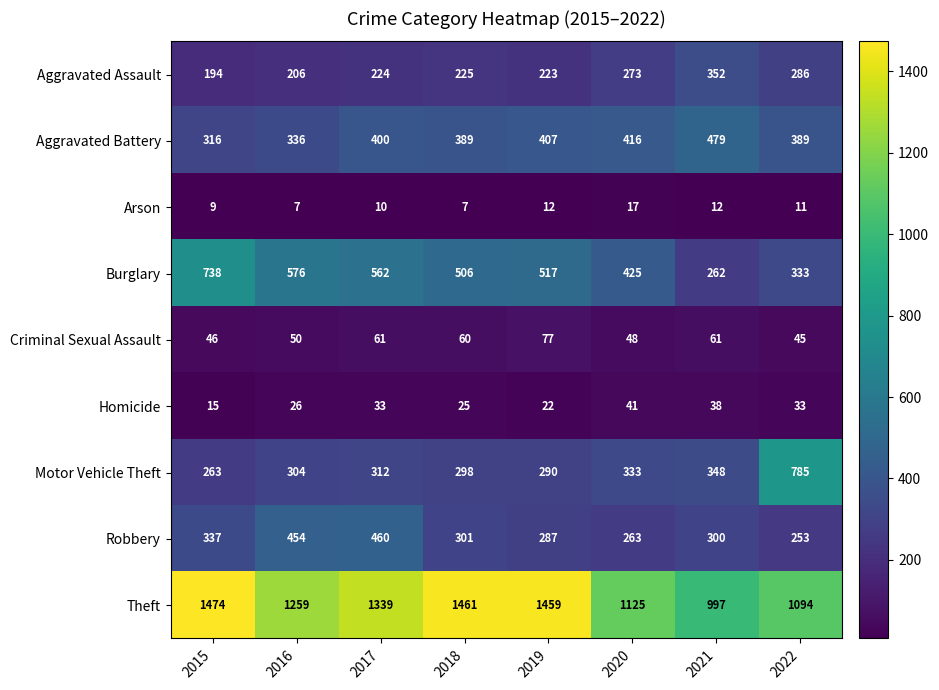

Which series changed the most between 2016 and 2017?

Theft